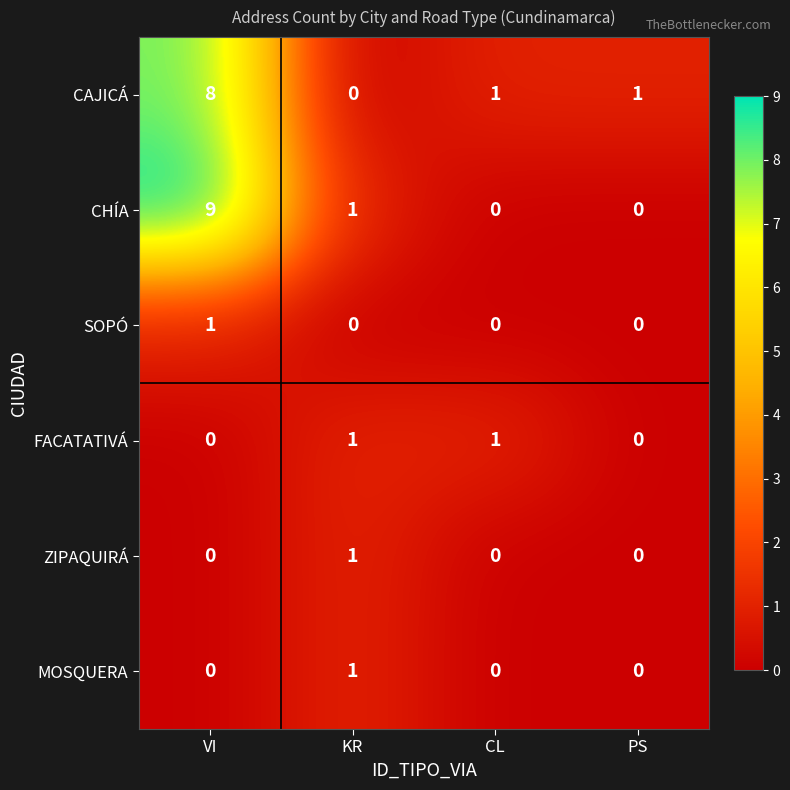

At how many categories does at least one series exceed 0?

4